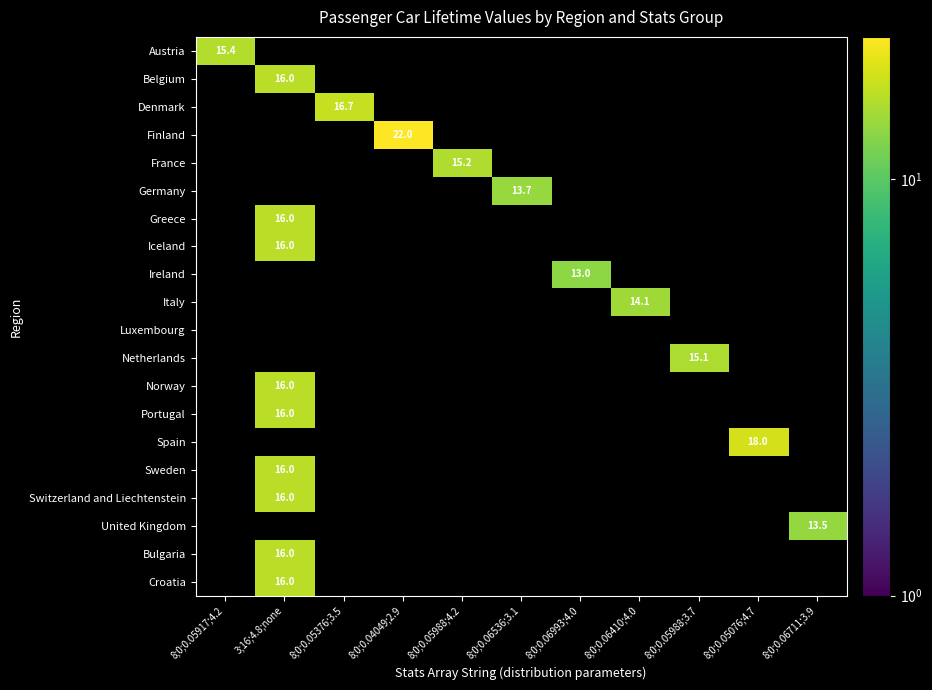

True or false: Netherlands has a value of 26.8 at 8;0;0.05988;3.7.

False